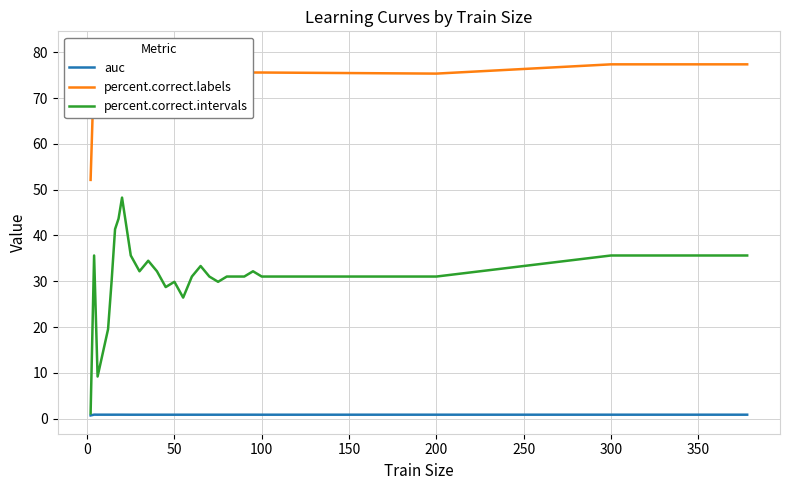

The percent.correct.labels series shows 76.9 at 10. True or false?

True